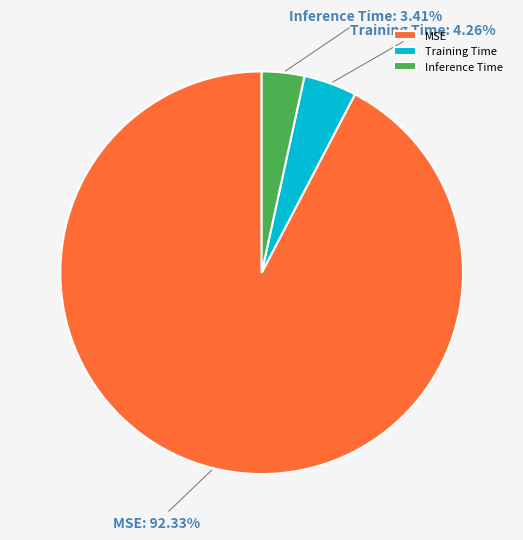

Is it true that Training Time is 9% of the pie?

False